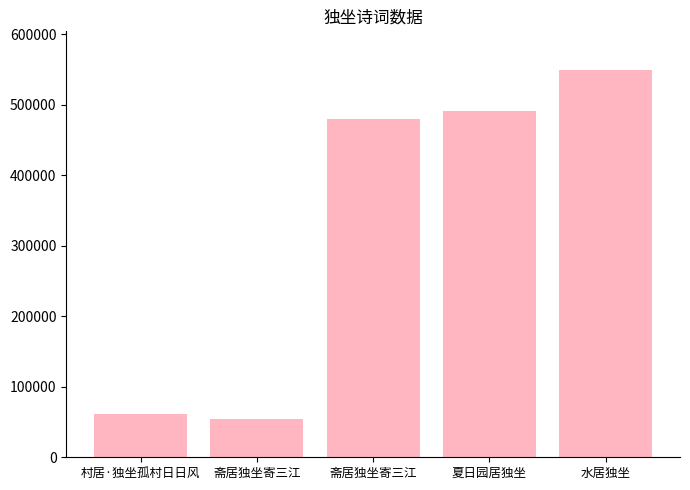

What is the maximum value shown in the chart?

549049